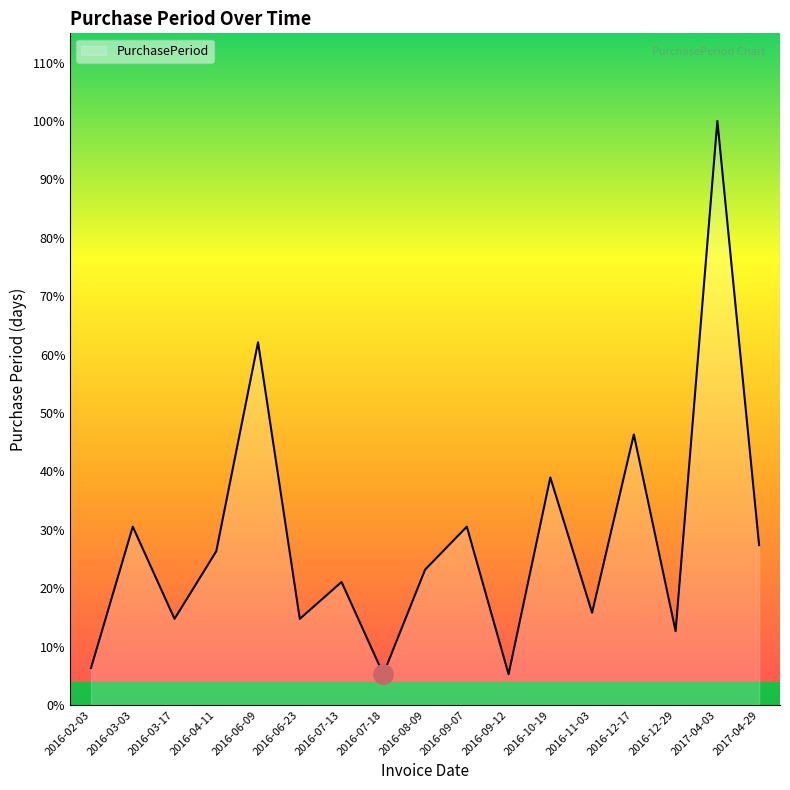

Does the chart display data point markers on the line(s)?

No